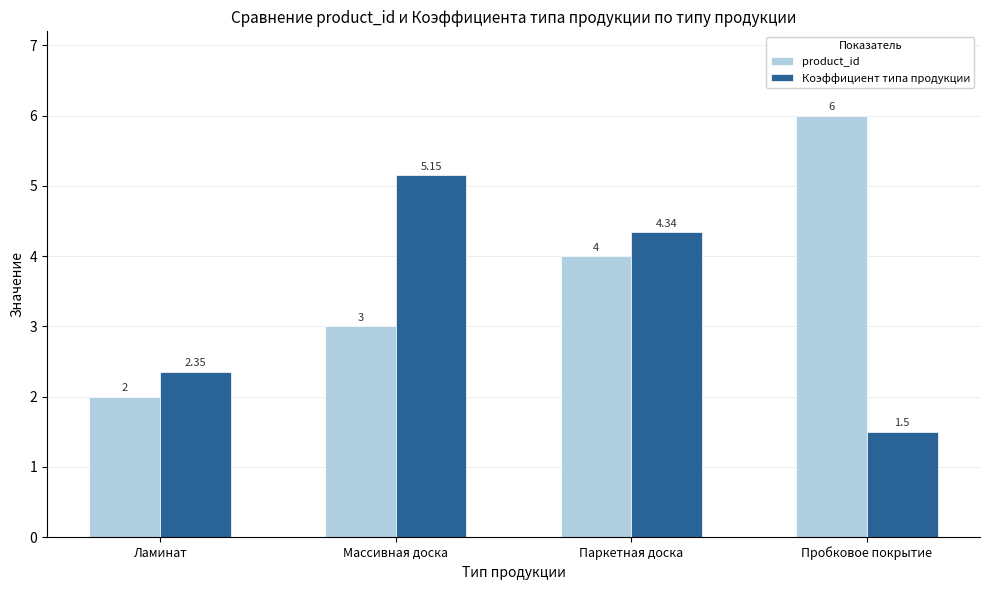

How many distinct data groups are displayed?

2